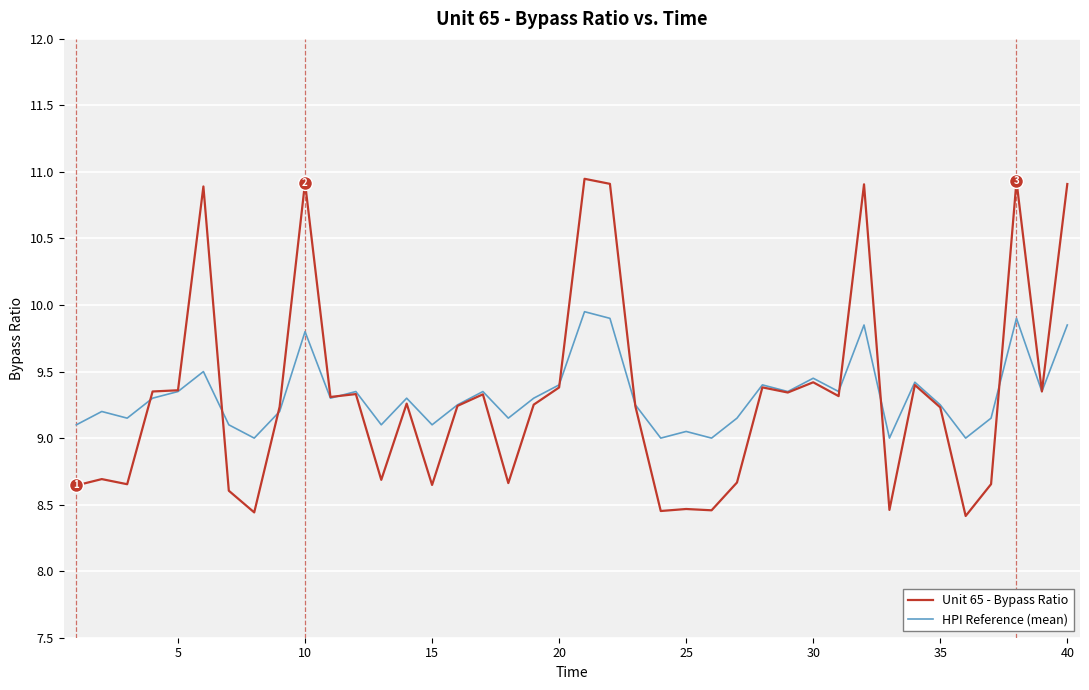

What is the lowest value of the Unit 65 - Bypass Ratio series?

8.4